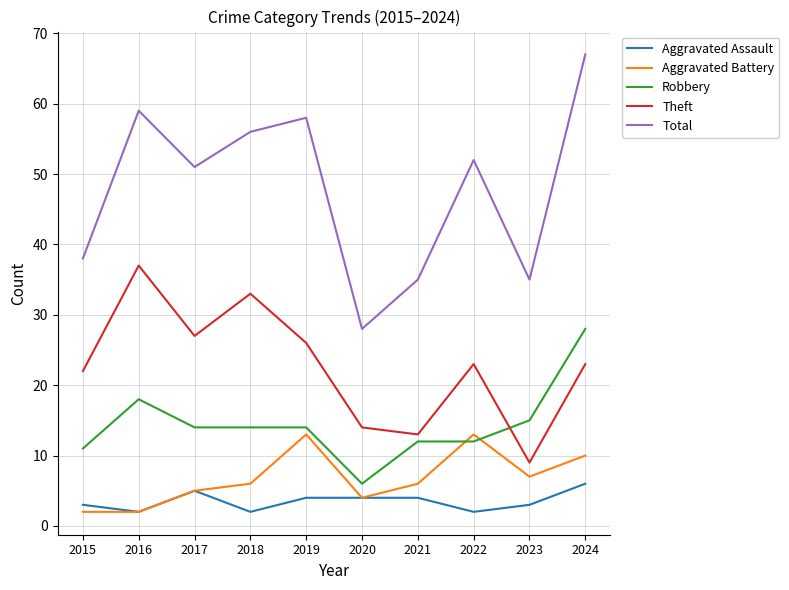

At which label does Total reach its peak?

2024